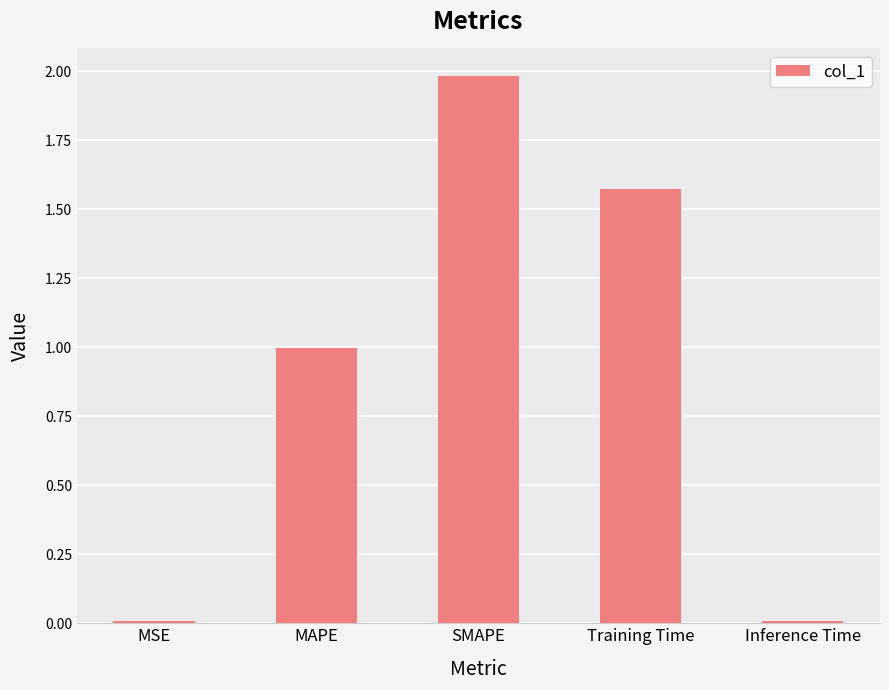

What is the sum of all values?

4.6